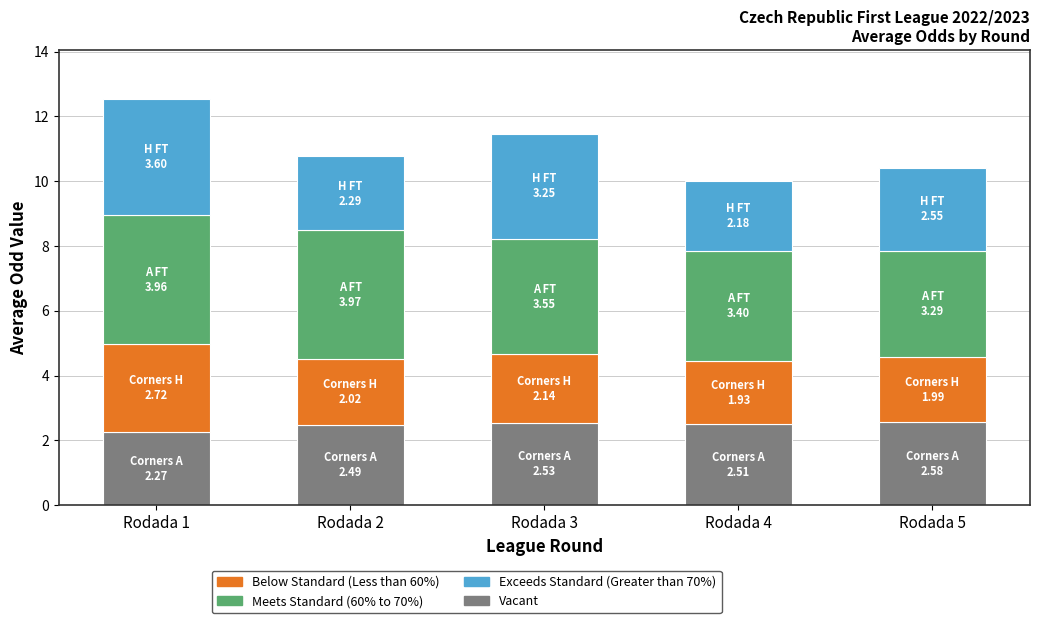

What is the total value across all series at Rodada 4?

10.0